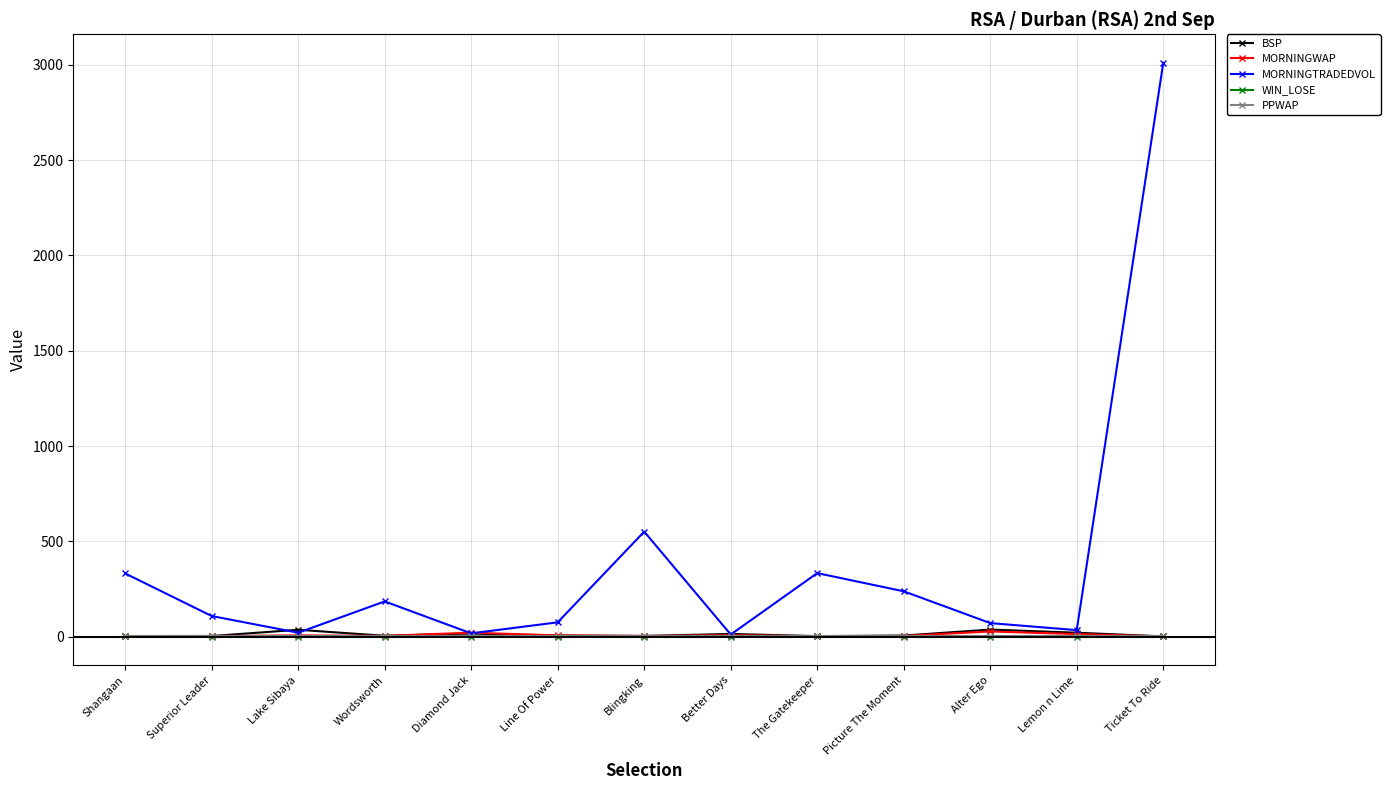

At which category does the chart reach its peak across all series?

Ticket To Ride